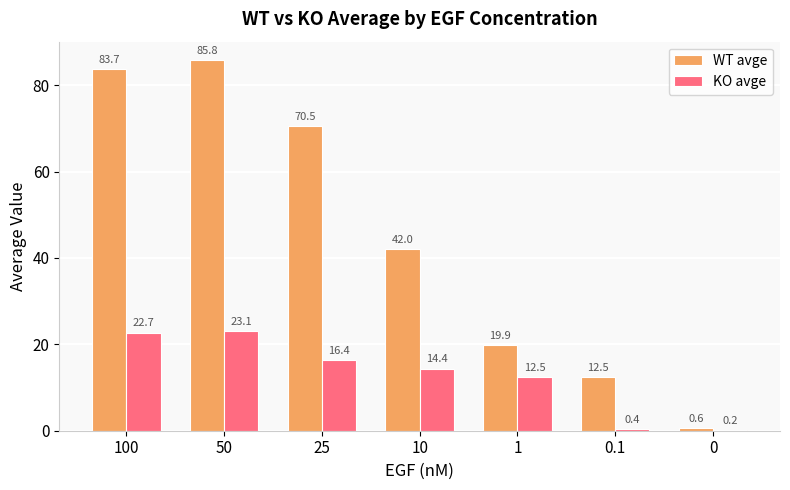

The WT avge series shows 85.8 at 50. True or false?

True